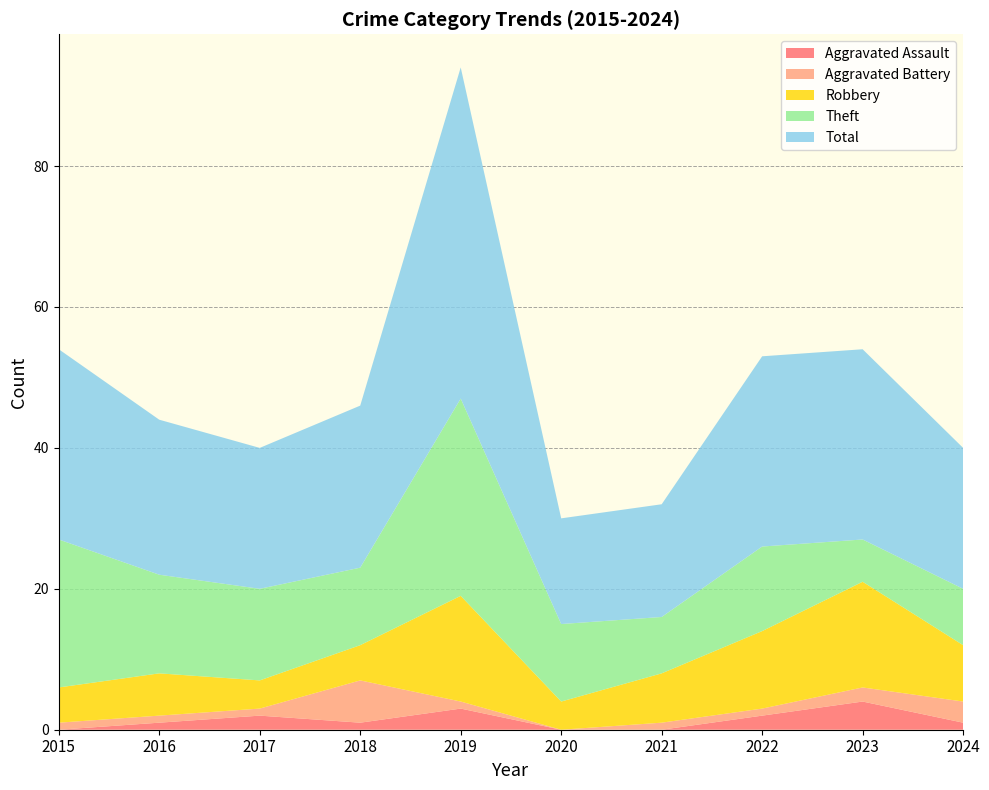

Reading left to right, what are all the values shown in this chart?

Aggravated Assault: 0	1	2	1	3	0	0	2	4	1
Aggravated Battery: 1	1	1	6	1	0	1	1	2	3
Robbery: 5	6	4	5	15	4	7	11	15	8
Theft: 21	14	13	11	28	11	8	12	6	8
Total: 27	22	20	23	47	15	16	27	27	20